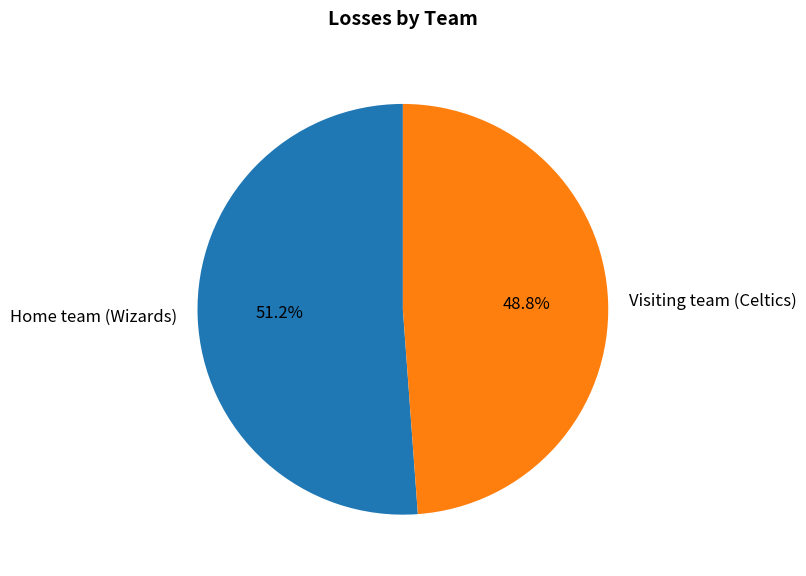

What percentage is NOT represented by Home team (Wizards)?

48.8%